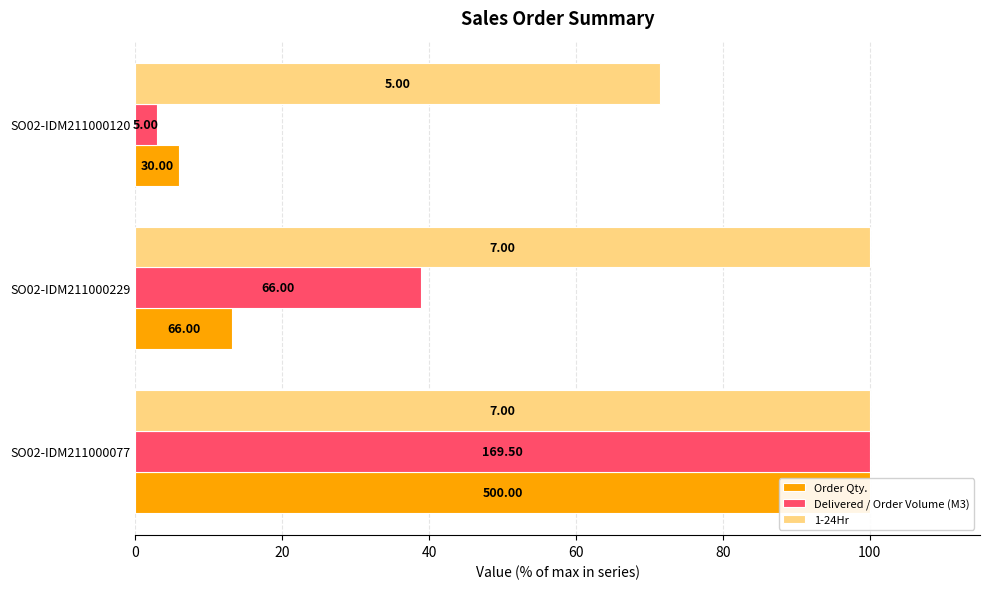

What is the value of the Delivered / Order Volume (M3) bar at the 2nd from the left?

38.9